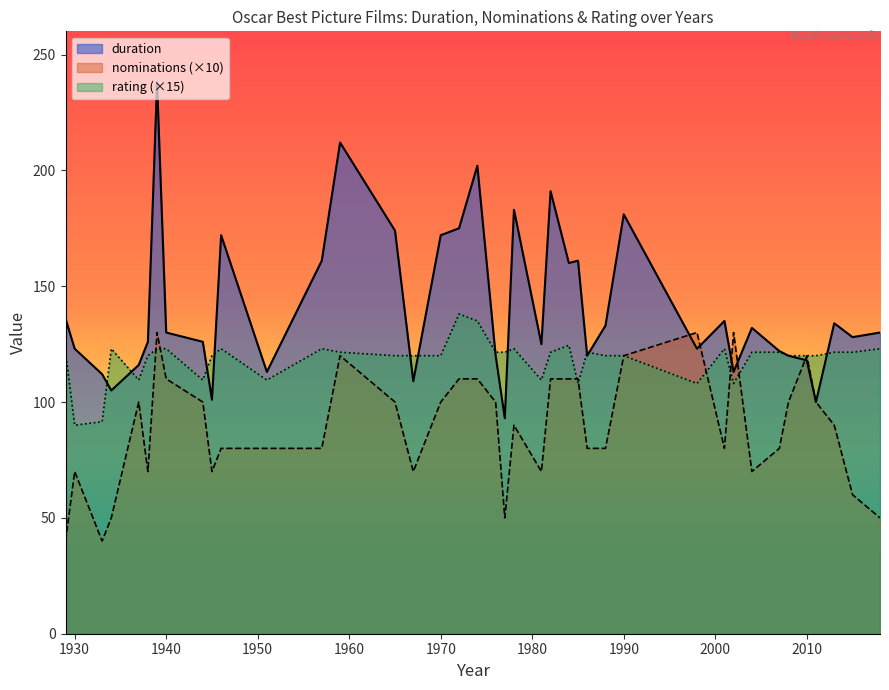

Which series has the largest range (max minus min)?

duration